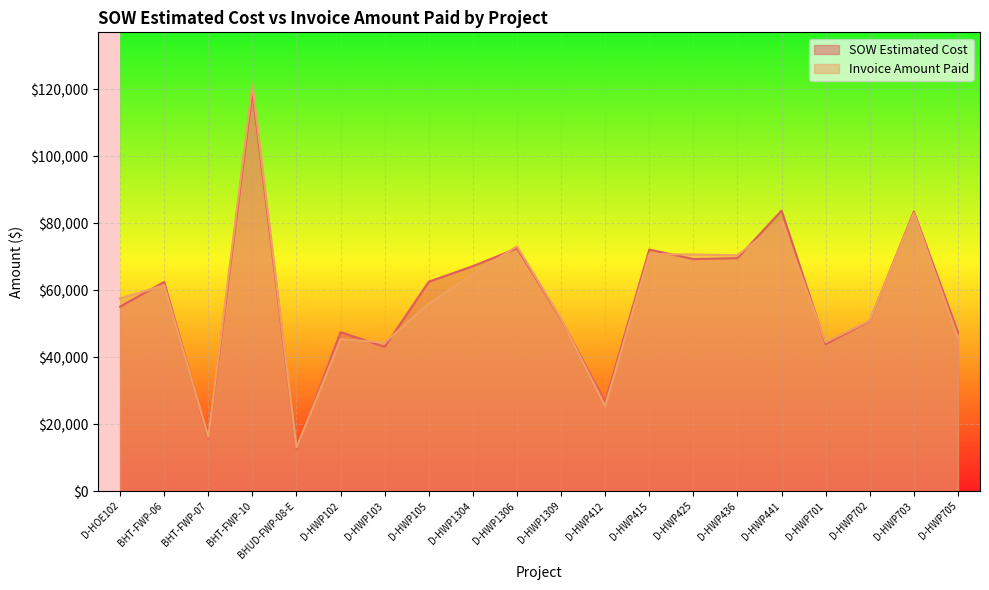

Reading left to right, transcribe all the data shown in this chart.

SOW Estimated Cost: 55089.0	62460.4	15690.1	119135.3	12601.5	47461.5	43064.0	62522.5	67171.5	72492.0	51295.0	26617.0	72118.0	69288.0	69555.0	83754.0	43895.5	50824.5	83462.0	47414.0
Invoice Amount Paid: 57509.0	61491.1	16153.8	121256.6	13008.1	45340.0	44346.0	56001.0	64739.0	73087.5	51485.5	25405.0	70778.0	70664.0	70432.0	80572.5	44479.5	50928.5	83033.0	45744.0